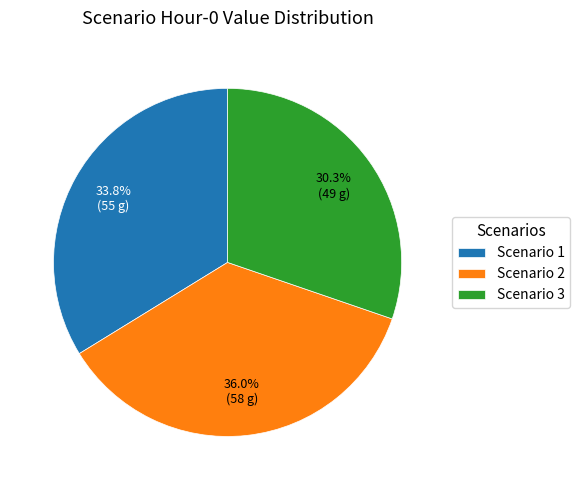

Approximately how many times larger is the value at Scenario 2 compared to Scenario 3?

1.2